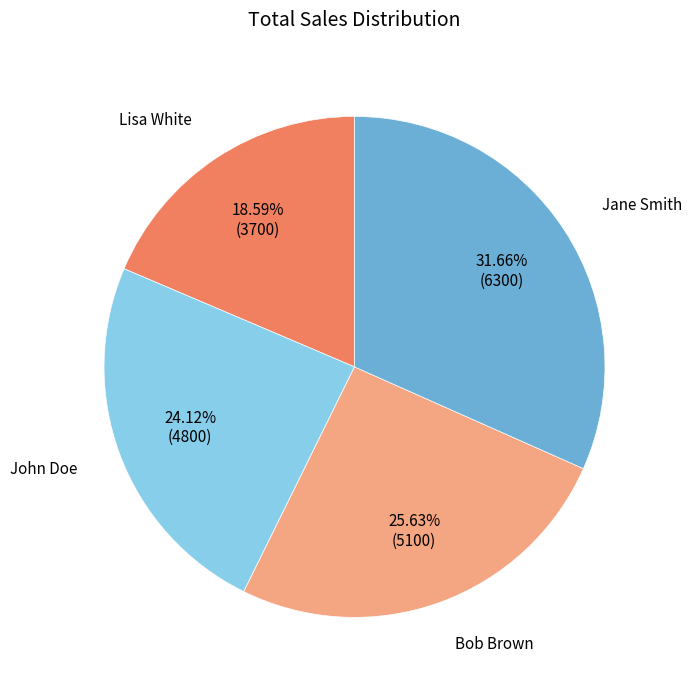

Is there any slice that represents more than half of the pie?

No